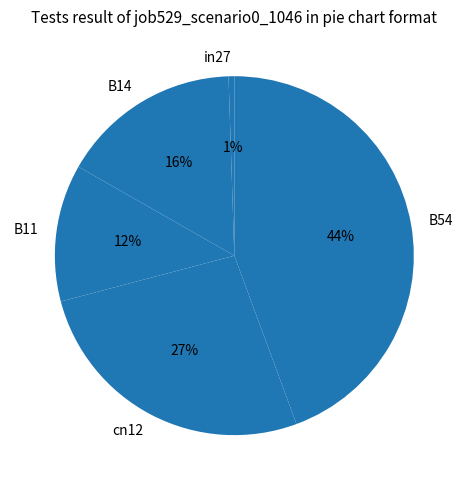

Which category has the biggest portion of the pie?

B54